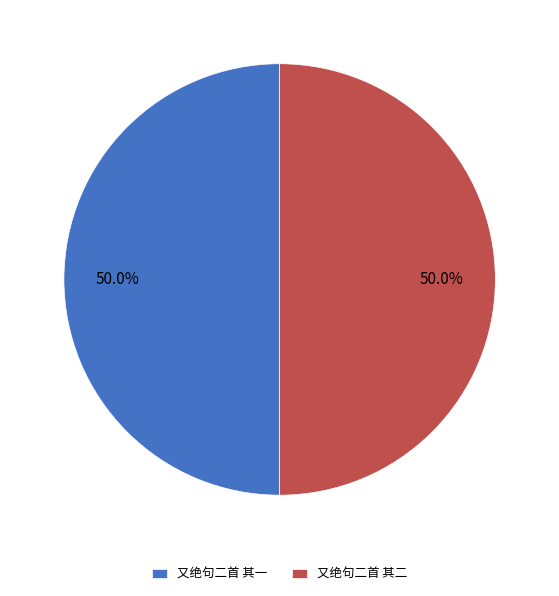

What percentage do 又绝句二首 其二 and 又绝句二首 其一 together represent?

100.0%